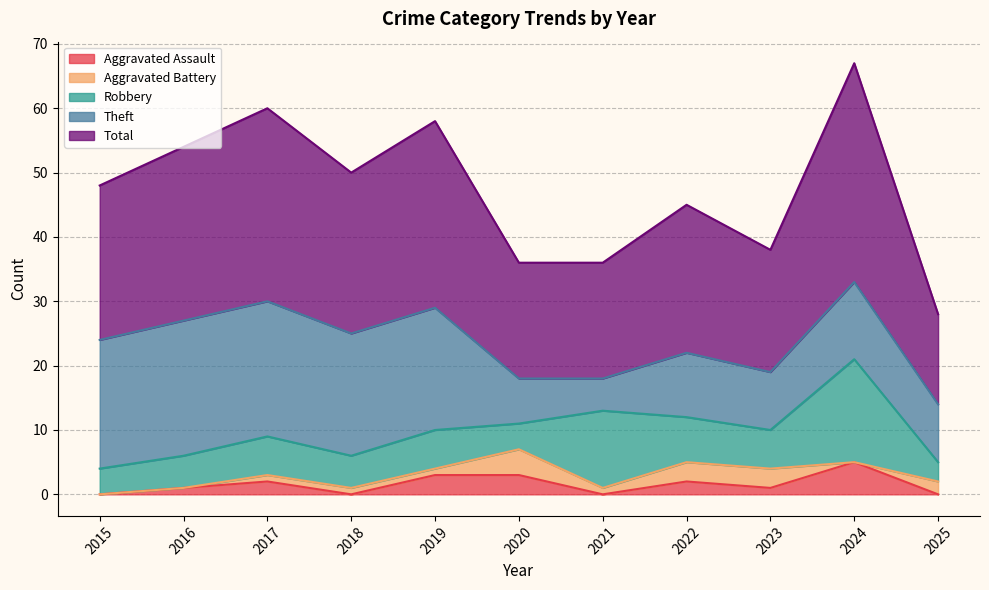

How many lines are shown in the chart?

5